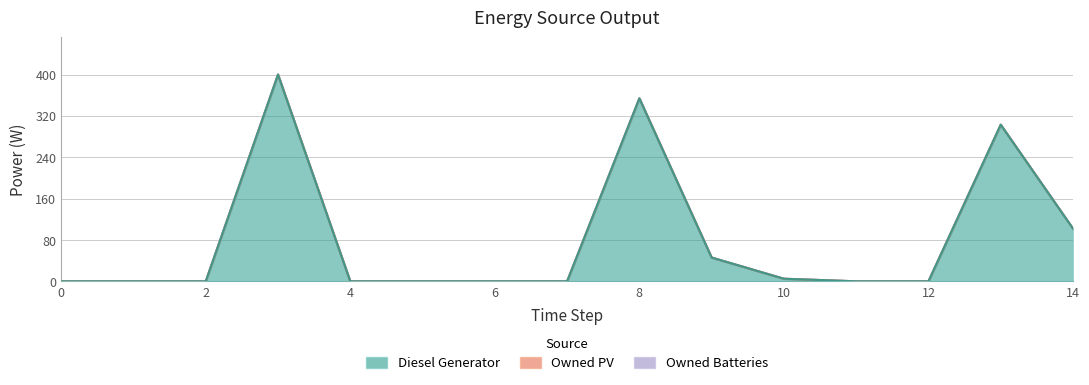

The Owned Batteries series shows 0 at 3. True or false?

True